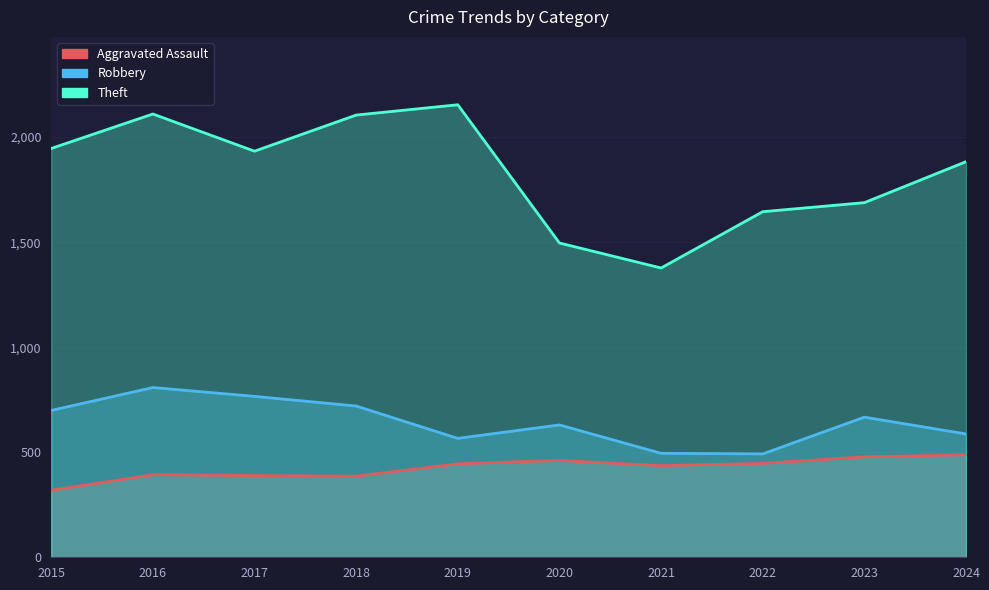

List the series in order of their peak value, lowest first.

Aggravated Assault, Robbery, Theft